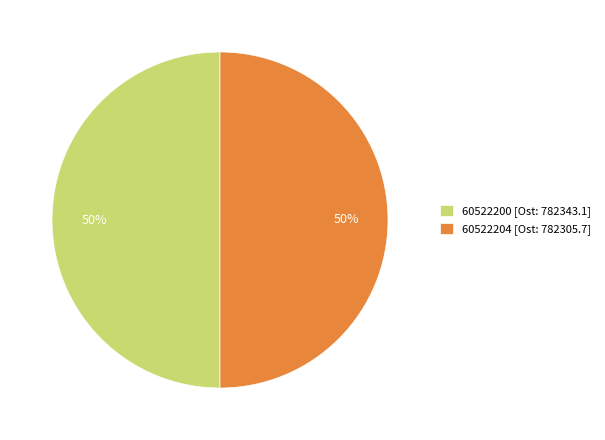

How many slices are in this pie chart?

2